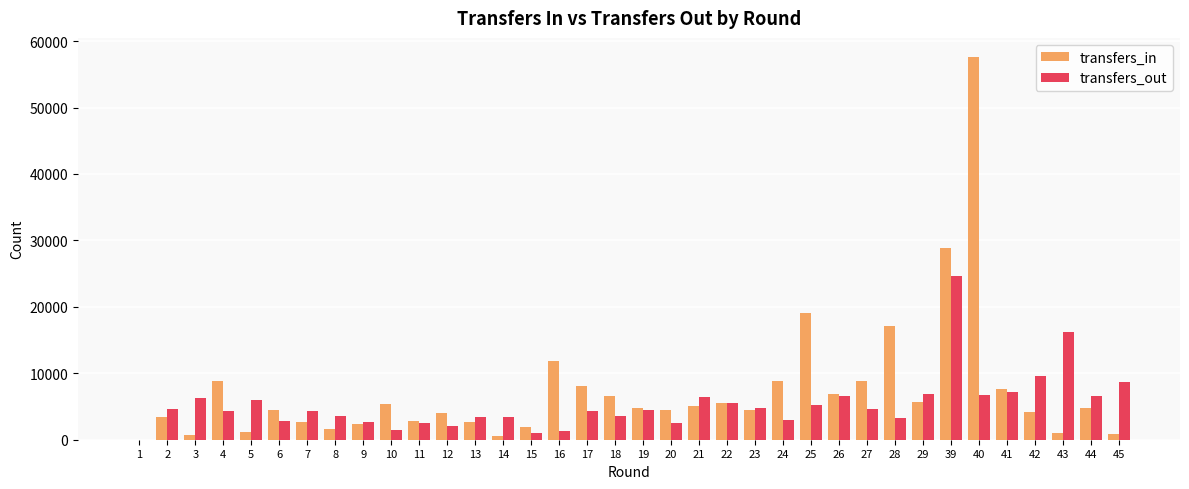

What is the highest value of the transfers_out series?

24701